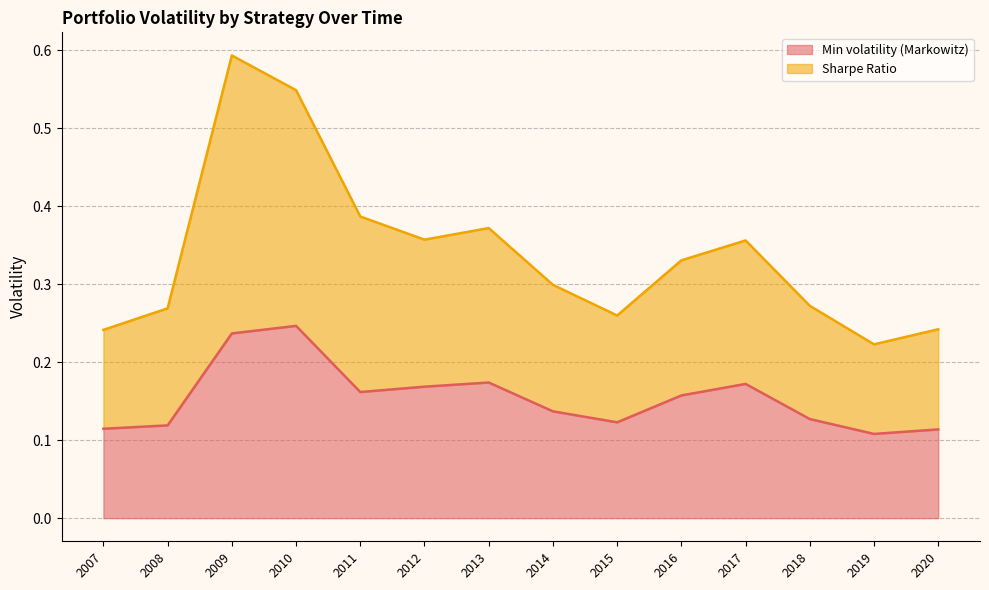

Where is the first local maximum for Min volatility (Markowitz)?

2010